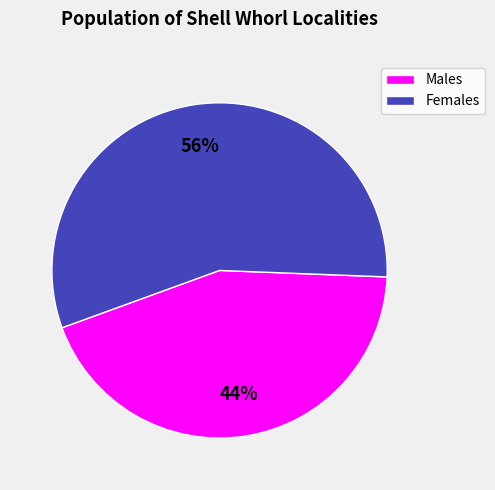

How many segments does this pie chart have?

2